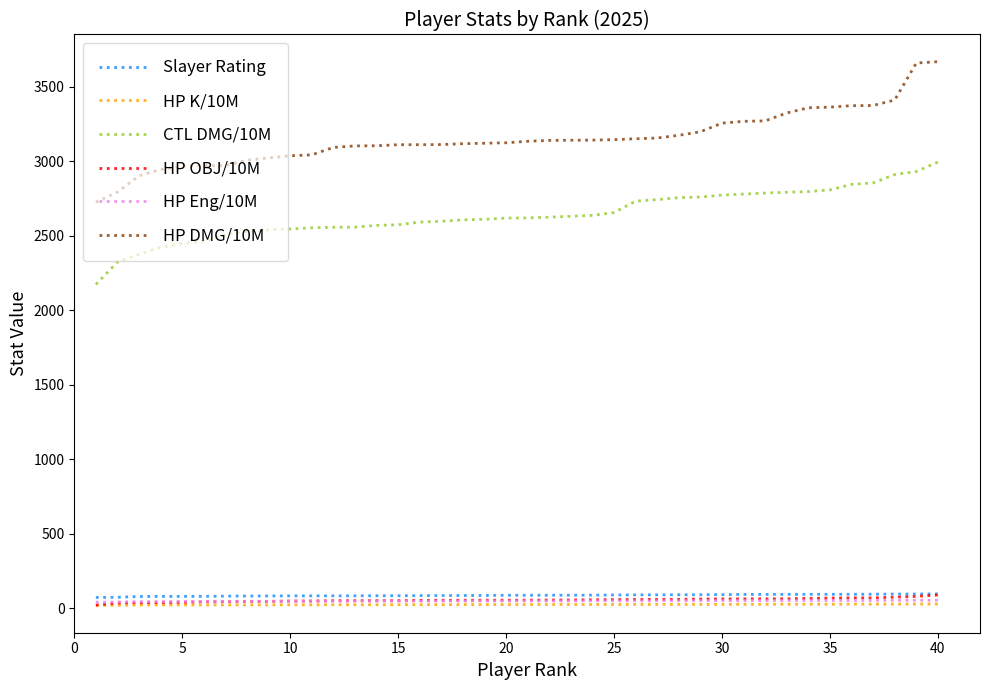

True or false: HP DMG/10M and HP Eng/10M cross at least once.

False